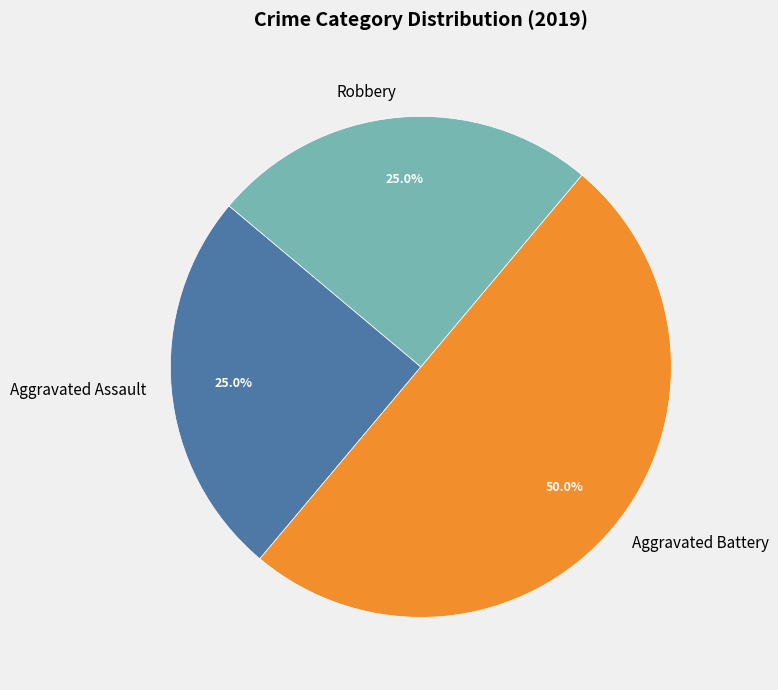

How many slices are in this pie chart?

3